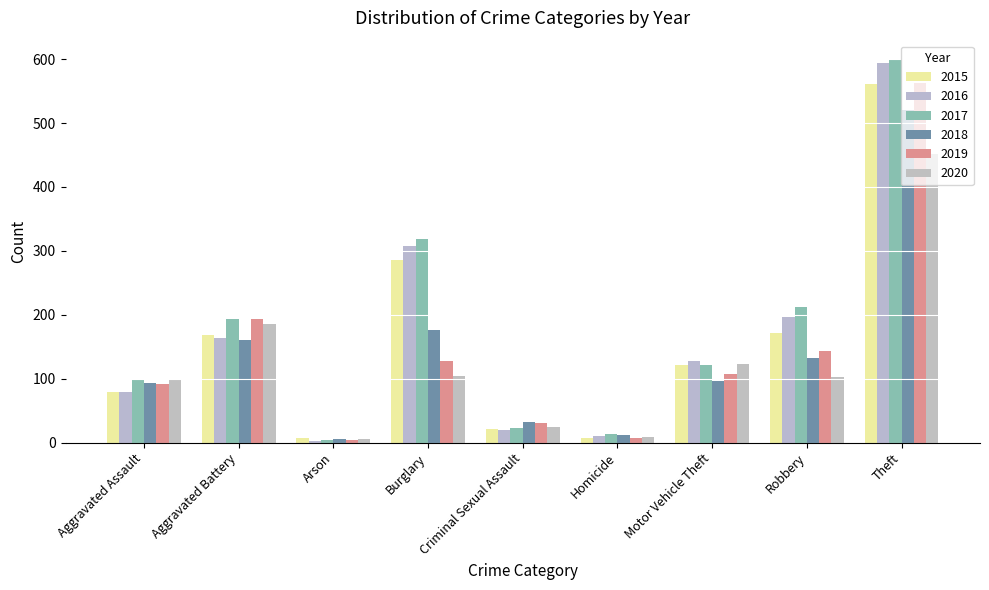

Is it true that 2016 equals 222 at Theft?

False